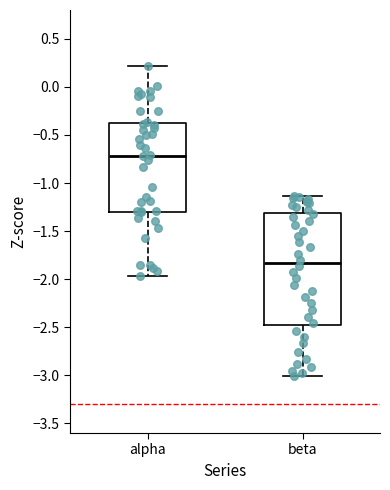

Reading left to right, read every box against the y-axis: the position of its median line, the range the box covers, and the ends of its whiskers. The values are not printed on the chart, so give them approximately, as read against the axis.

alpha: median -0.70, box -1.30 to -0.40, whiskers -1.95 to 0.20
beta: median -1.85, box -2.50 to -1.30, whiskers -3.00 to -1.15